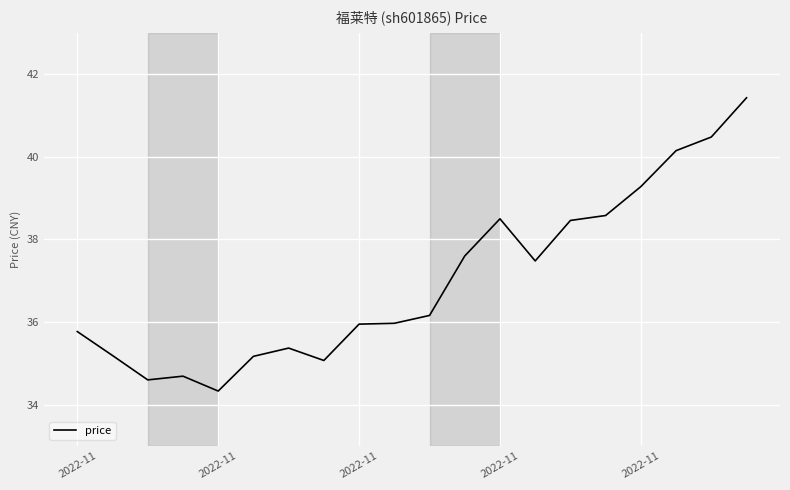

What is the smallest value displayed?

34.3